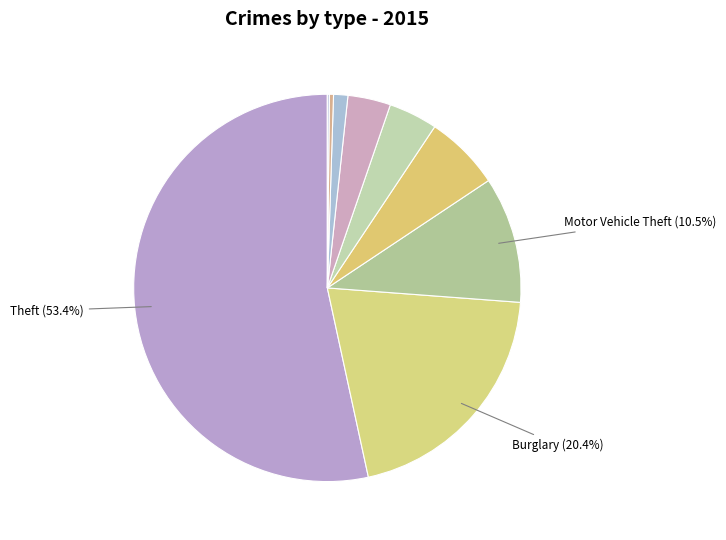

Which category accounts for the majority?

Theft